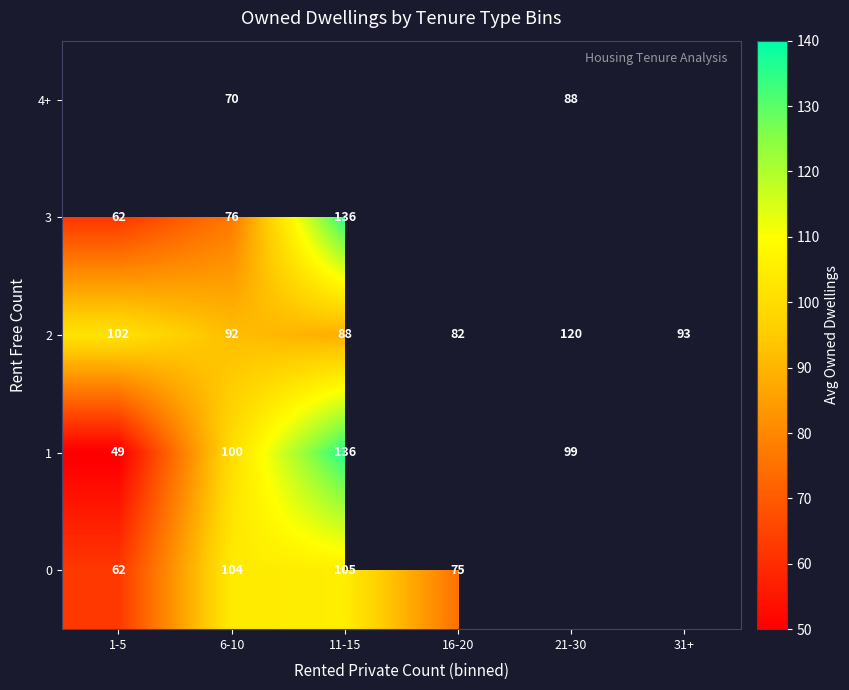

Is it true that 1 equals 137.1 at 21-30?

False